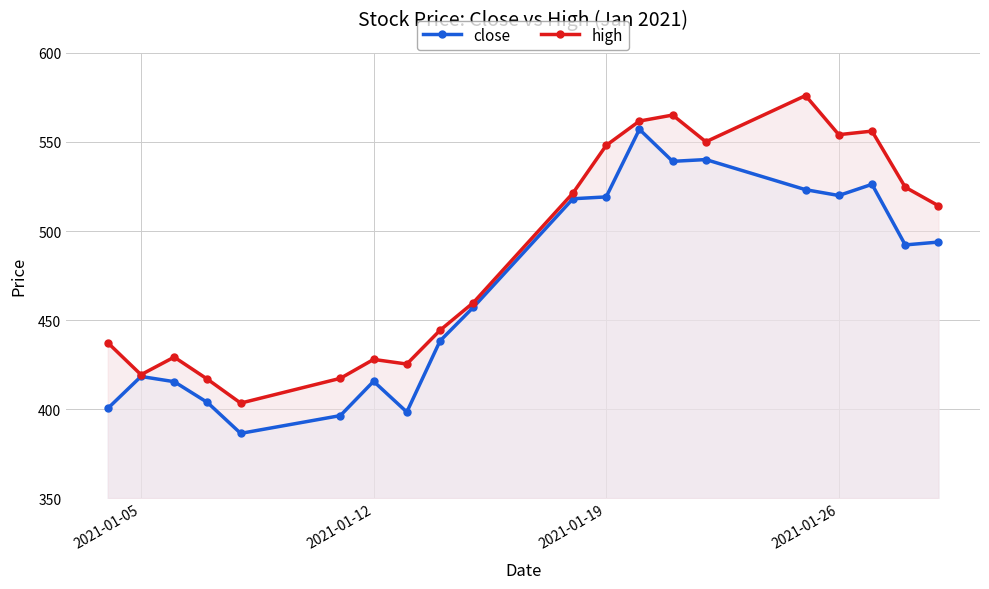

Reading left to right, extract all data points from this chart.

close: 400.4	418.3	415.4	403.7	386.4	396.4	415.6	398.4	438.3	457.2	518.1	519.2	557.1	539.1	540.1	523.2	519.9	526.2	492.2	493.8
high: 437.3	419.3	429.2	416.8	403.4	417.3	427.9	425.3	444.3	459.8	521.3	548.1	561.7	565.1	550.1	576.1	554.1	556.1	524.6	514.2